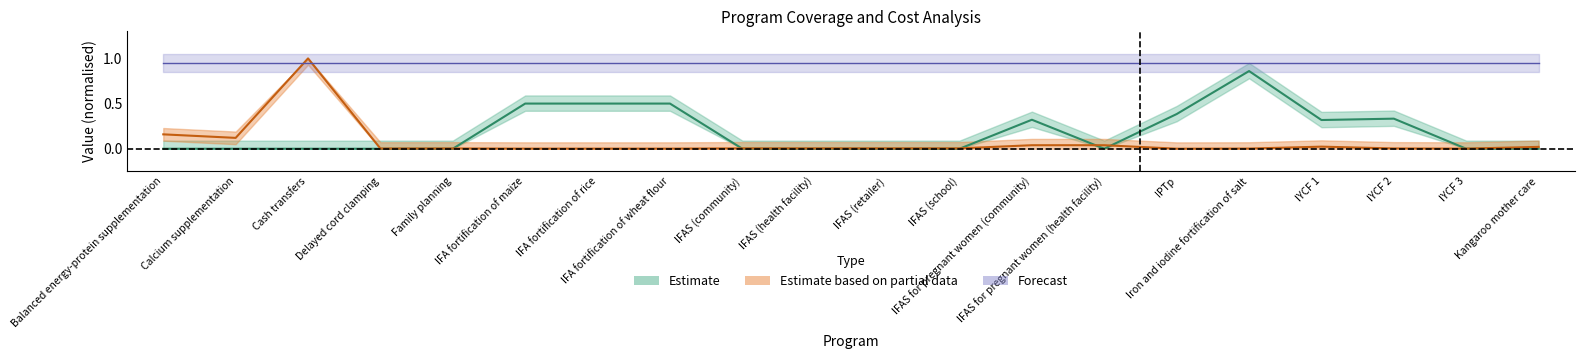

What is the total value across all series at IFA fortification of maize?

0.5